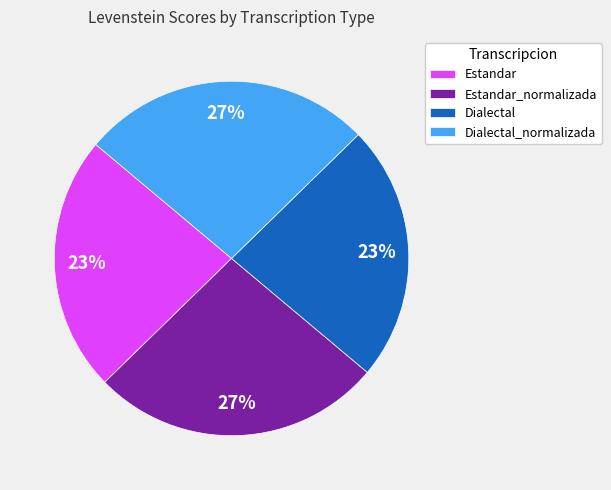

Approximately how many times larger is the value at Dialectal compared to Estandar?

1.0